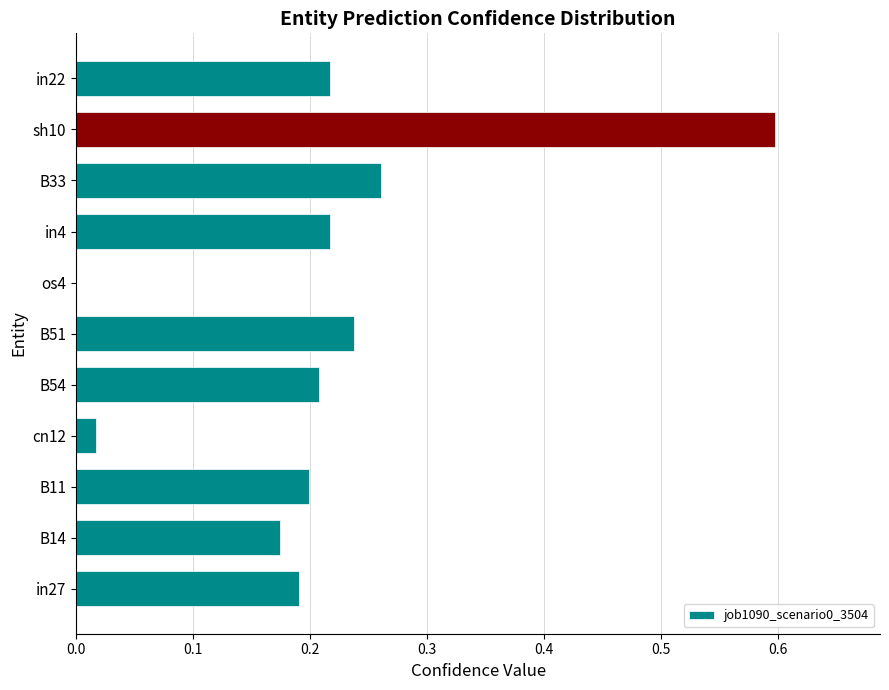

Count the number of data series in this chart.

1